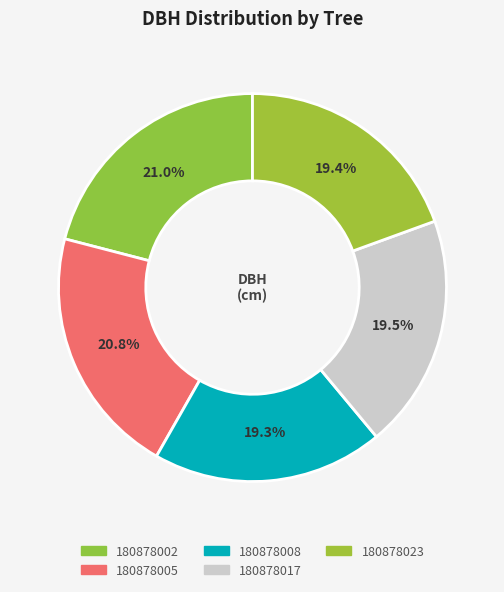

Combined, do 180878017 and 180878008 account for over 50%?

No